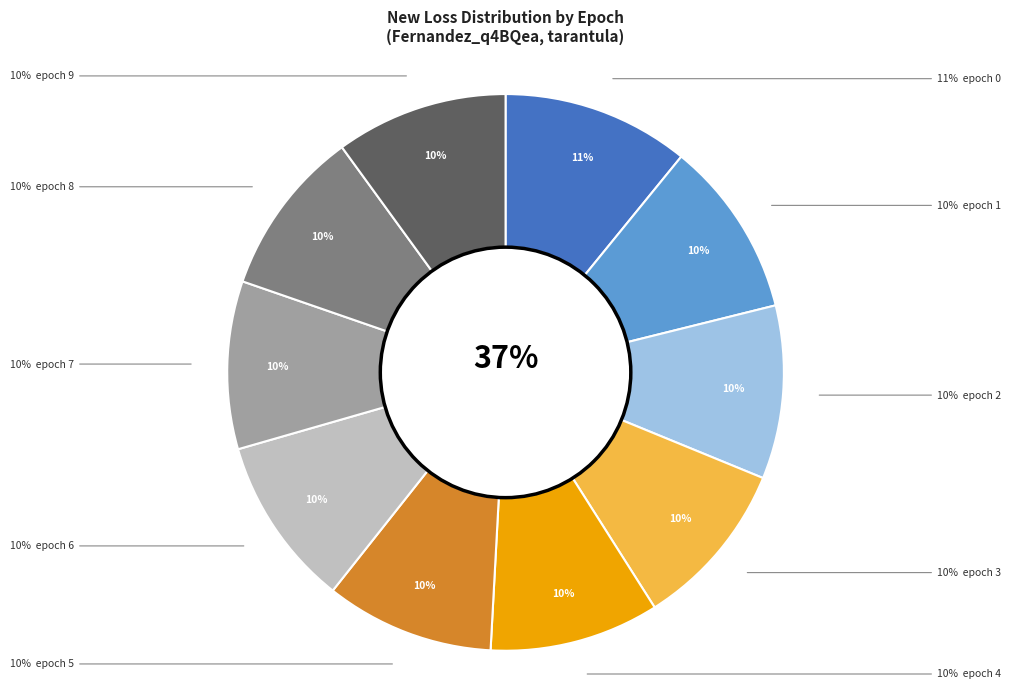

Which slice is the smallest?

epoch 8